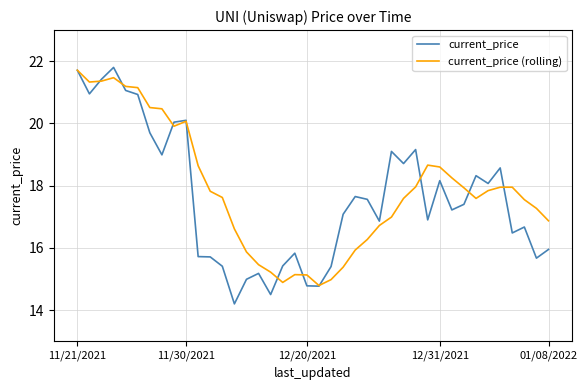

Which series has the widest spread of values?

current_price